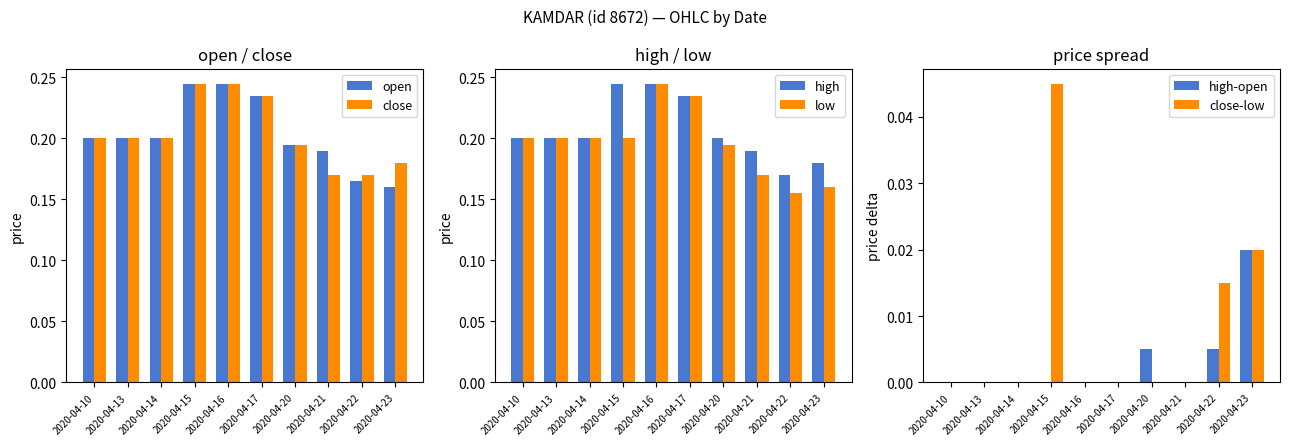

What is the value of the high bar at the 6th from the left?

0.2